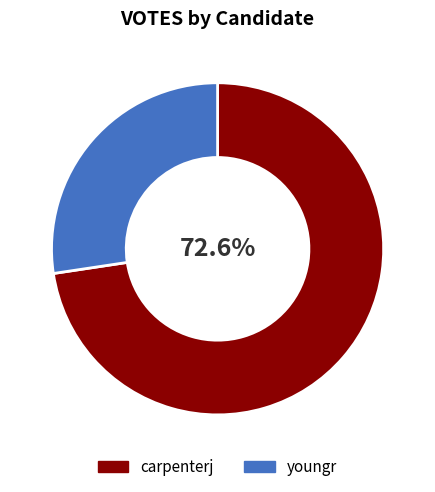

Rank the categories by value from lowest to highest.

youngr, carpenterj